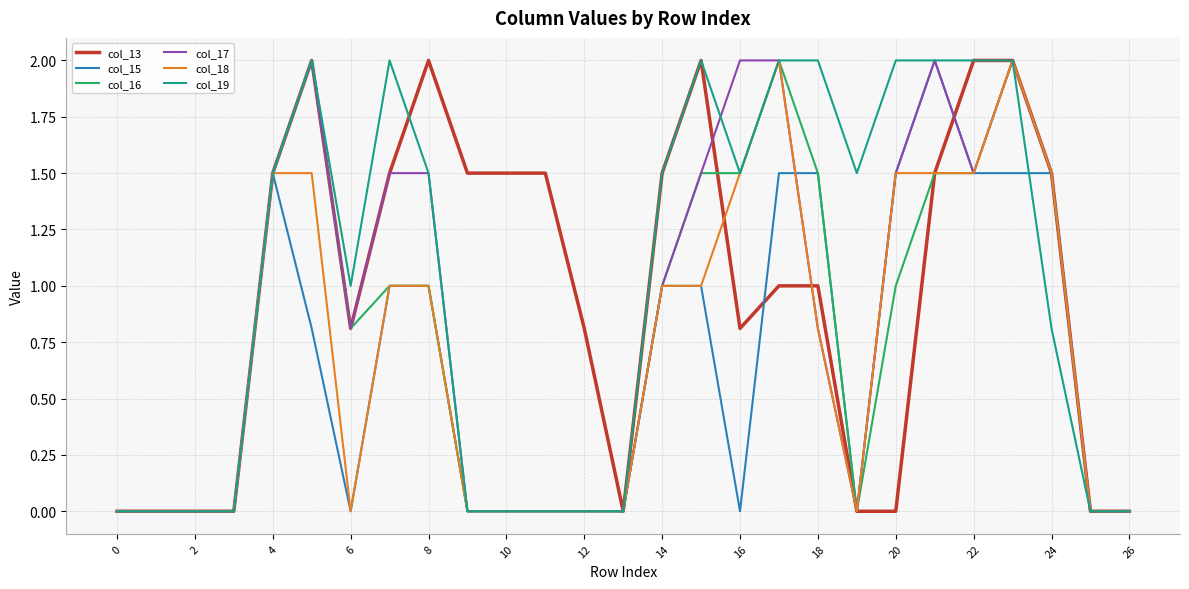

Reading right to left, what are all the values shown in this chart?

col_13: 0.0	0.0	1.5	2.0	2.0	1.5	0.0	0.0	1.0	1.0	0.8	2.0	1.5	0.0	0.8	1.5	1.5	1.5	2.0	1.5	0.8	2.0	1.5	0.0	0.0	0.0	0.0
col_15: 0.0	0.0	1.5	1.5	1.5	2.0	1.5	0.0	1.5	1.5	0.0	1.0	1.0	0.0	0.0	0.0	0.0	0.0	1.0	1.0	0.0	0.8	1.5	0.0	0.0	0.0	0.0
col_16: 0.0	0.0	1.5	2.0	1.5	1.5	1.0	0.0	1.5	2.0	1.5	1.5	1.0	0.0	0.0	0.0	0.0	0.0	1.0	1.0	0.8	2.0	1.5	0.0	0.0	0.0	0.0
col_17: 0.0	0.0	1.5	2.0	1.5	2.0	1.5	0.0	0.8	2.0	2.0	1.5	1.0	0.0	0.0	0.0	0.0	0.0	1.5	1.5	0.8	2.0	1.5	0.0	0.0	0.0	0.0
col_18: 0.0	0.0	1.5	2.0	1.5	1.5	1.5	0.0	0.8	2.0	1.5	1.0	1.0	0.0	0.0	0.0	0.0	0.0	1.0	1.0	0.0	1.5	1.5	0.0	0.0	0.0	0.0
col_19: 0.0	0.0	0.8	2.0	2.0	2.0	2.0	1.5	2.0	2.0	1.5	2.0	1.5	0.0	0.0	0.0	0.0	0.0	1.5	2.0	1.0	2.0	1.5	0.0	0.0	0.0	0.0